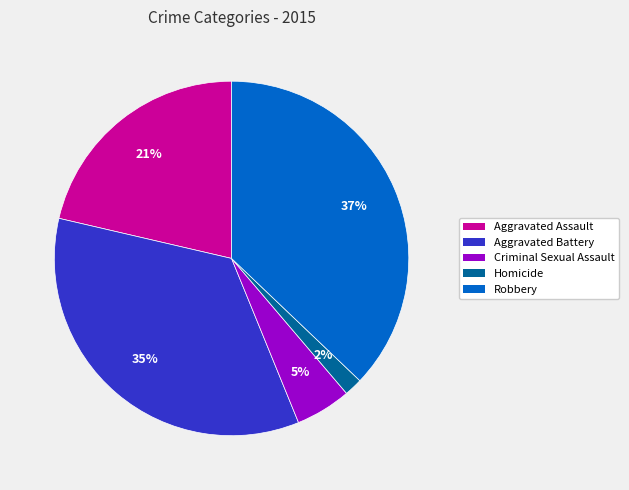

What is the largest slice in the pie chart?

Robbery